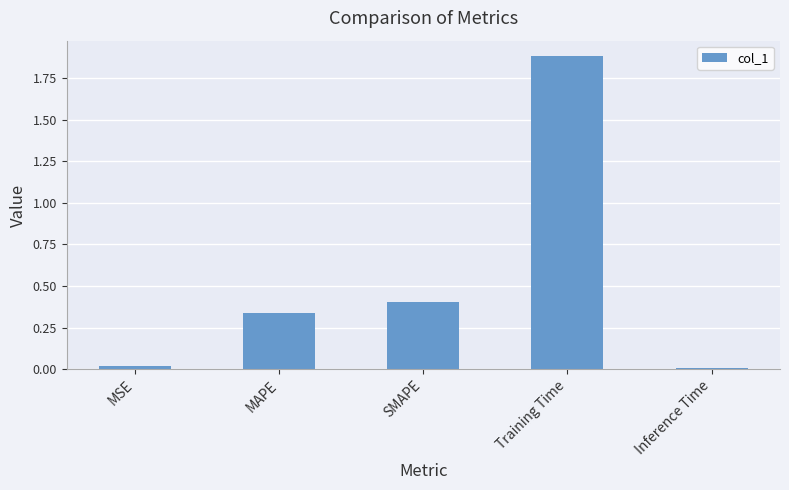

Which has a higher value, Inference Time or SMAPE?

SMAPE